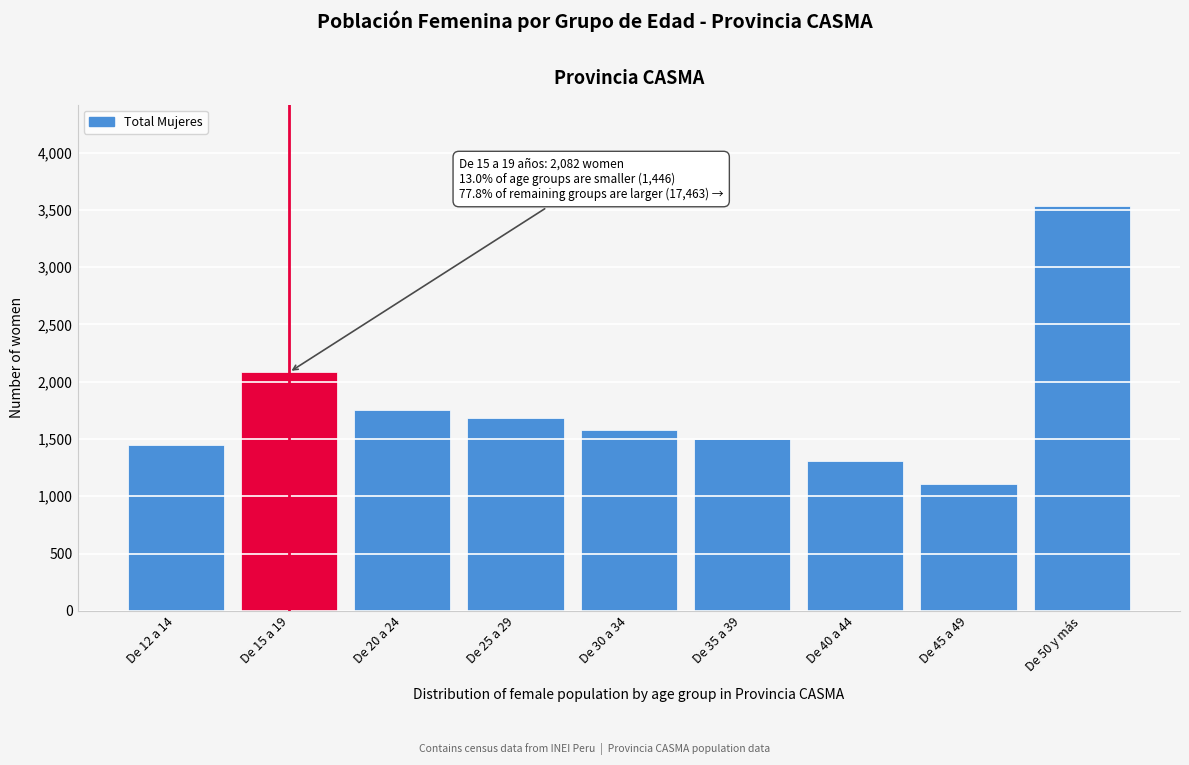

Reading right to left, transcribe all the data shown in this chart.

De 50 y más=3535	De 45 a 49=1108	De 40 a 44=1310	De 35 a 39=1500	De 30 a 34=1577	De 25 a 29=1684	De 20 a 24=1749	De 15 a 19=2082	De 12 a 14=1446